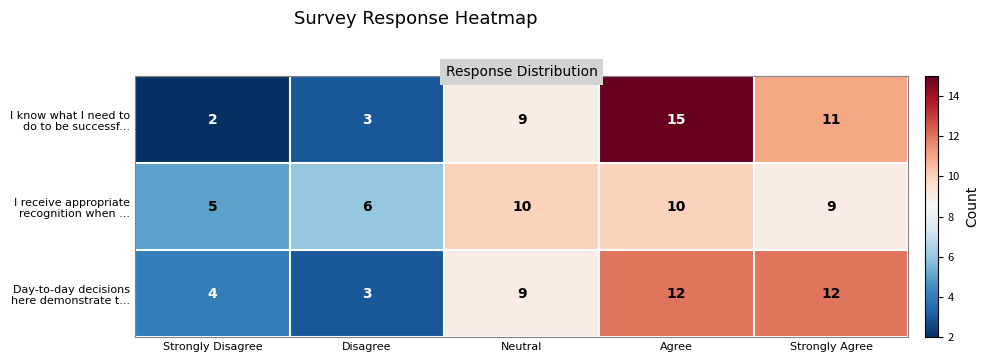

What is the average value of the I receive appropriate recognition when ... series?

8